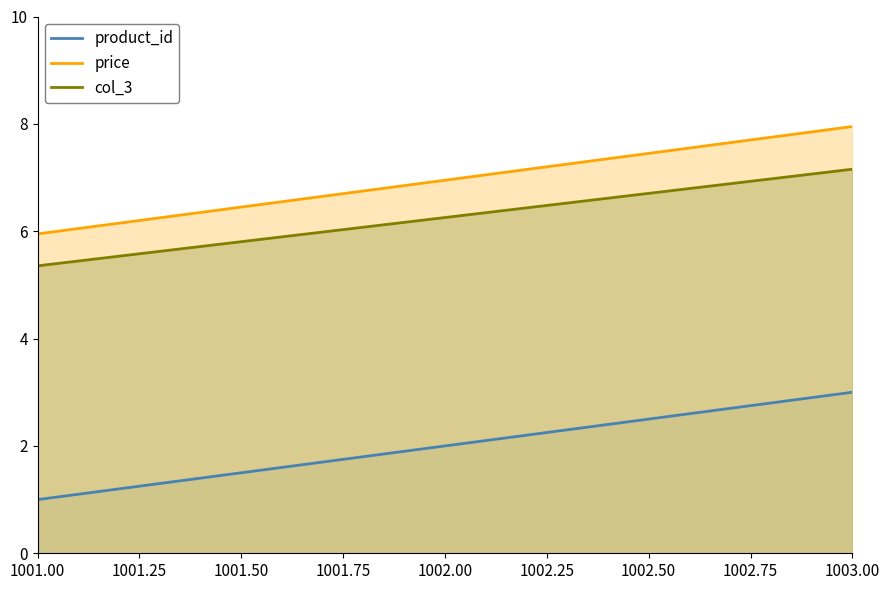

True or false: col_3 has a value of 3.7 at 1001.00.

False